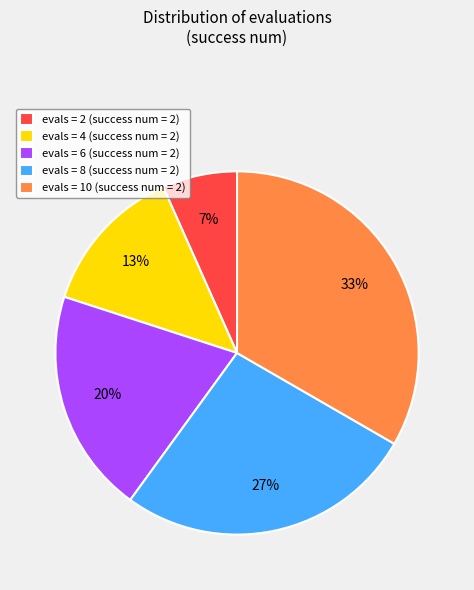

To the nearest percent, what is the average slice percentage?

20%